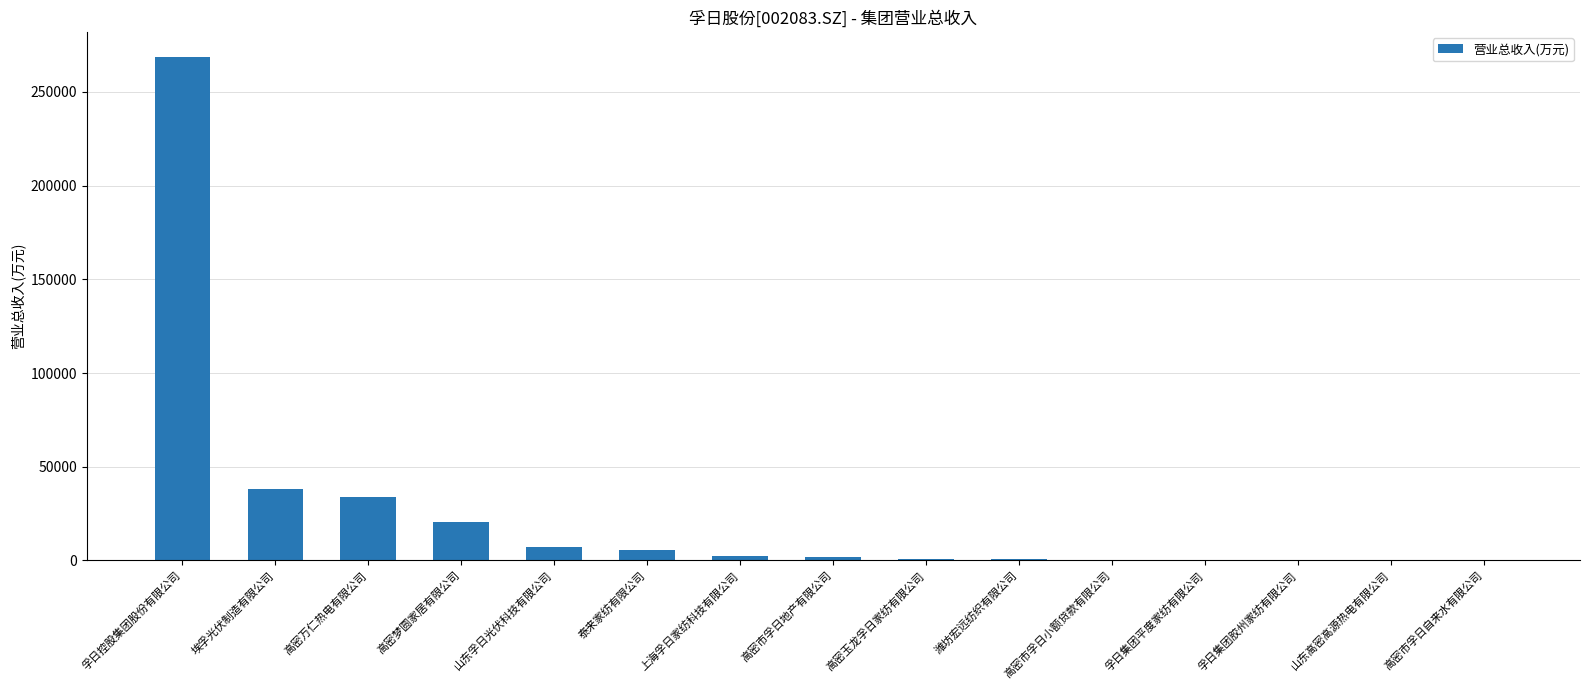

What is the ratio of the value at 上海孚日家纺科技有限公司 to the value at 高密万仁热电有限公司?

0.1